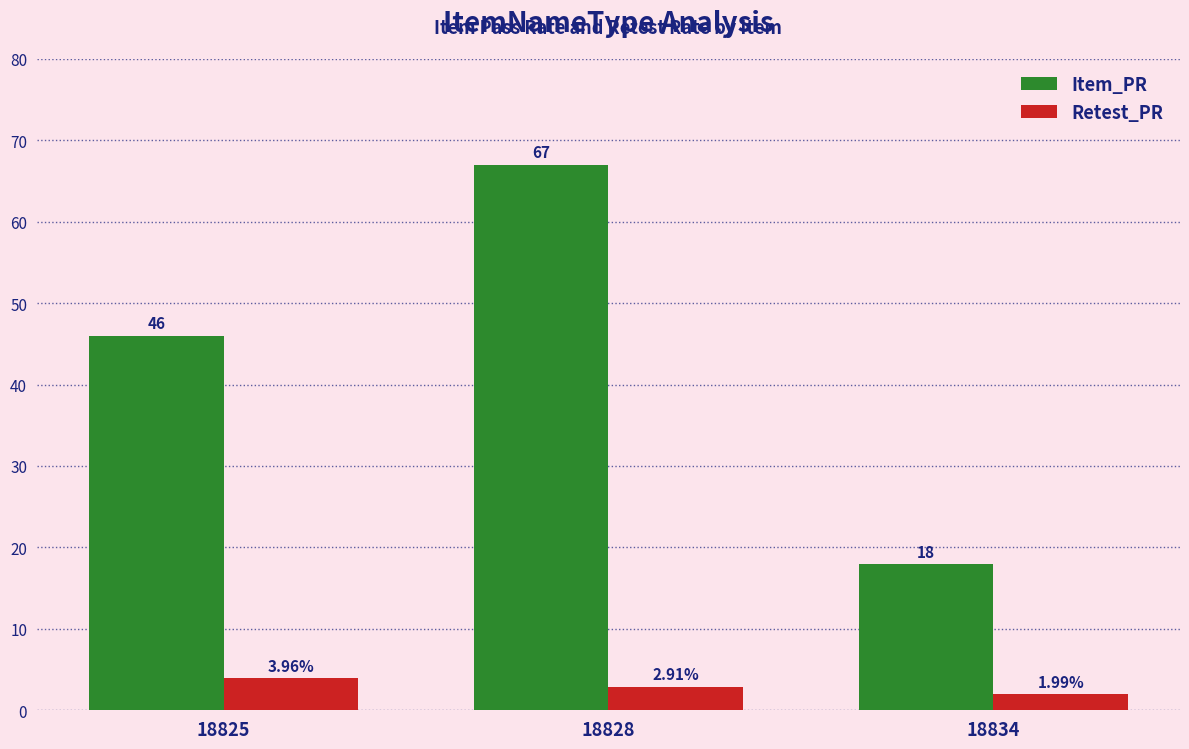

Which series has the largest total across all categories?

Item_PR